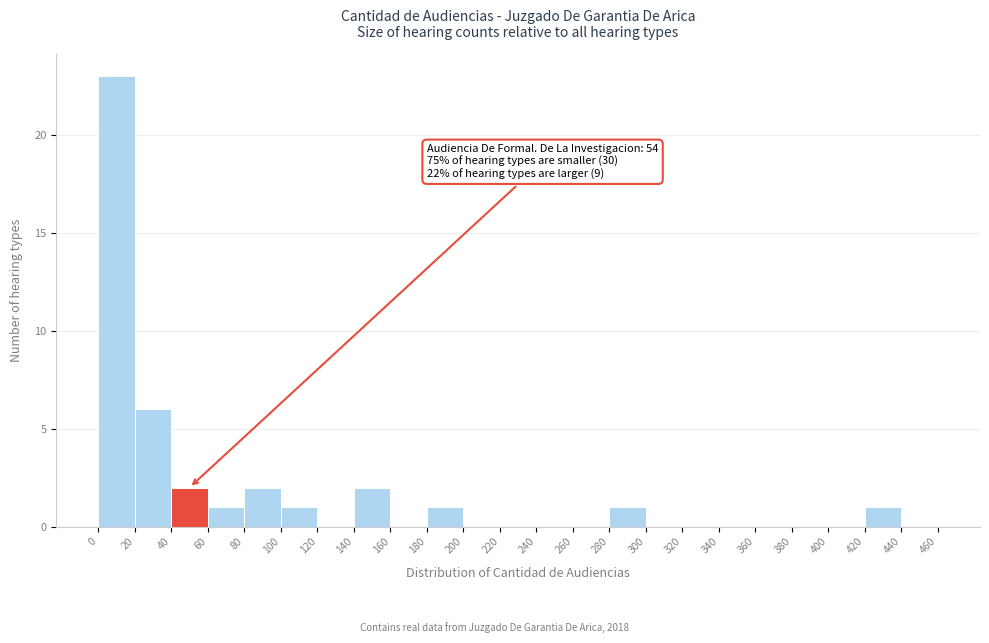

Over which range of the x-axis is the bar tallest?

0 to 20